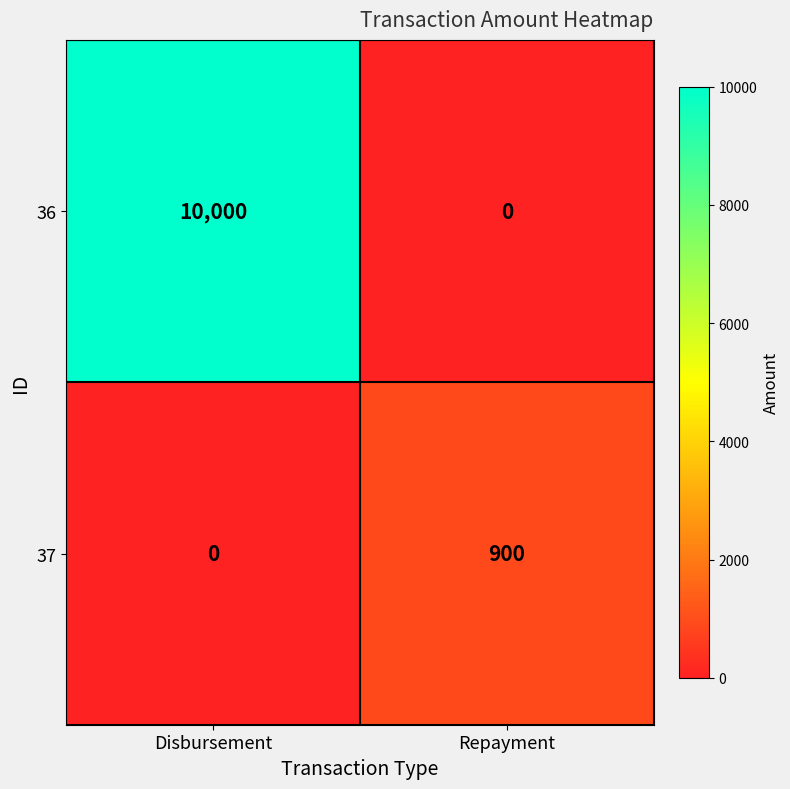

Rank the series by their maximum value, from highest to lowest.

36, 37